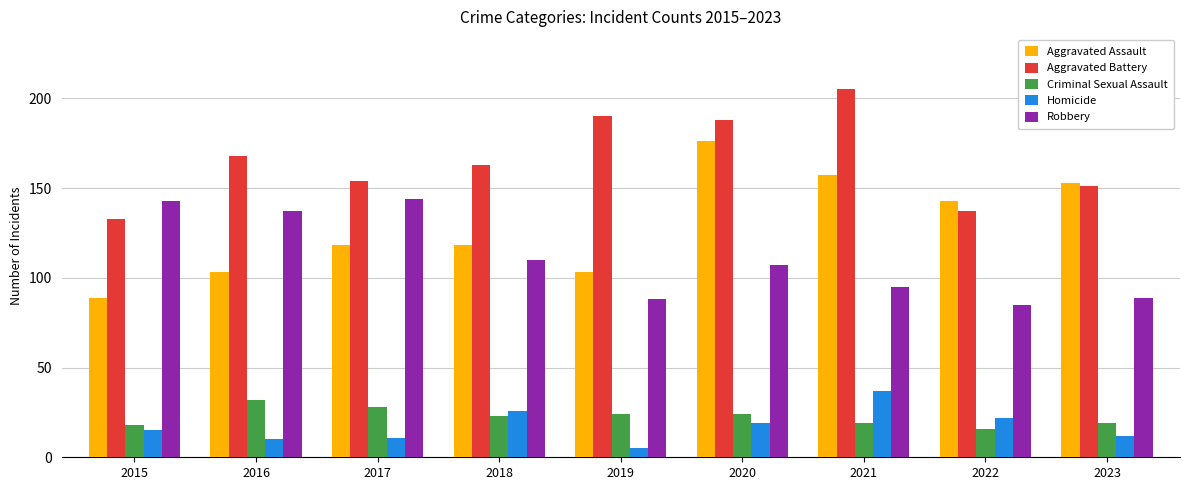

What is the average value of the Robbery series?

111